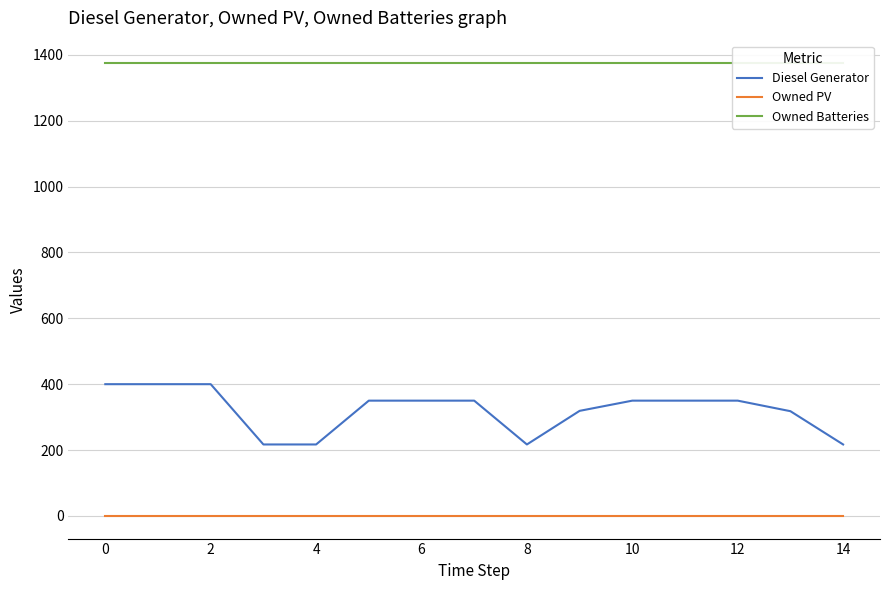

Which series has the largest total across all categories?

Owned Batteries